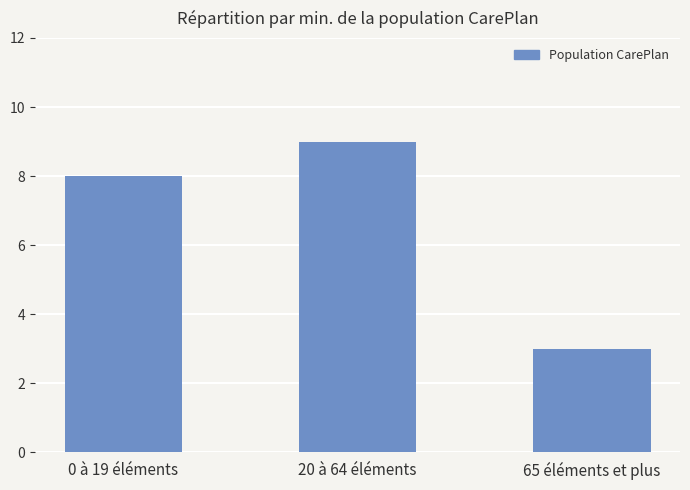

Which category has the lowest value across all series?

65 éléments et plus